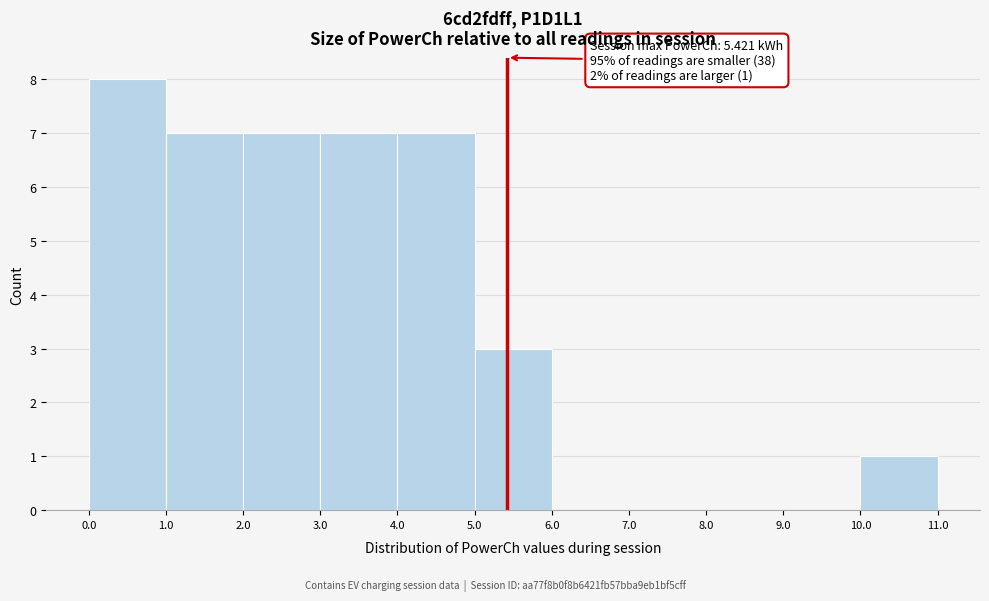

Which range on the x-axis has the tallest bar?

0.0 to 1.0